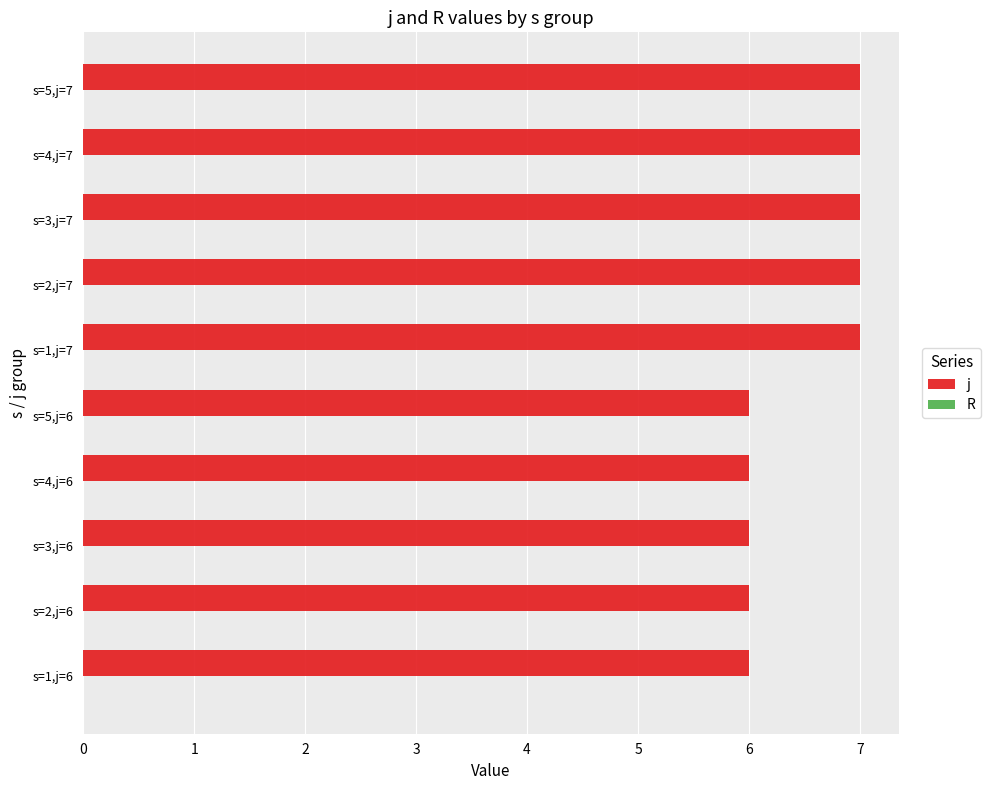

Count the number of categories in the chart.

10